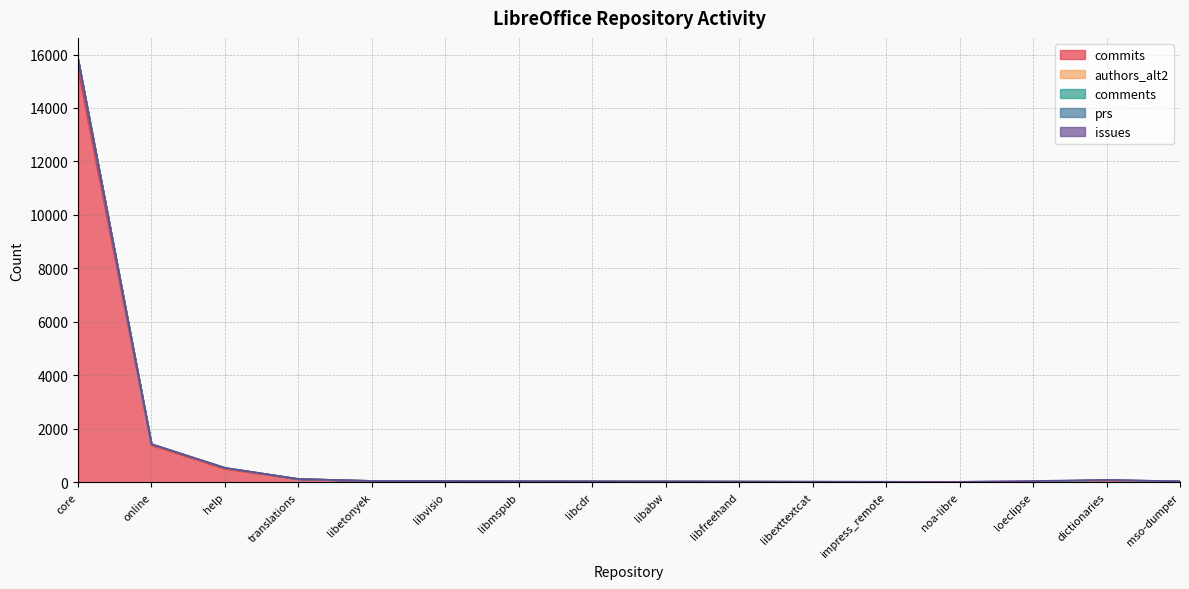

What is the label of the 13th point from the left?

noa-libre